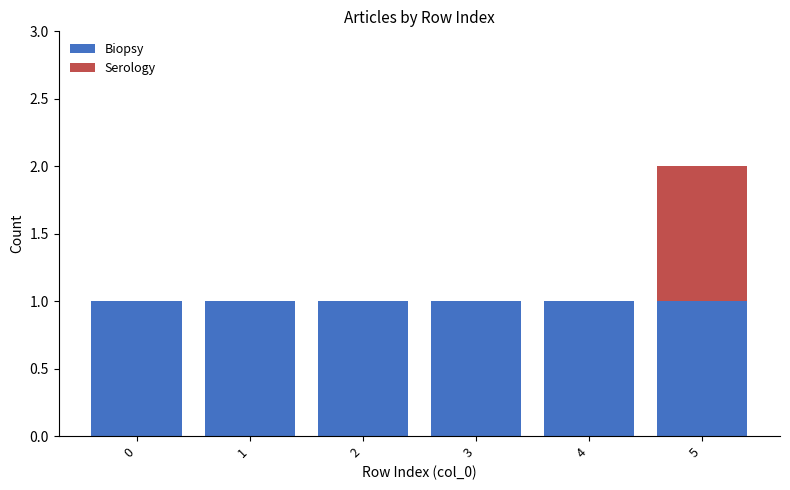

True or false: Biopsy has a value of 0 at 5.

False